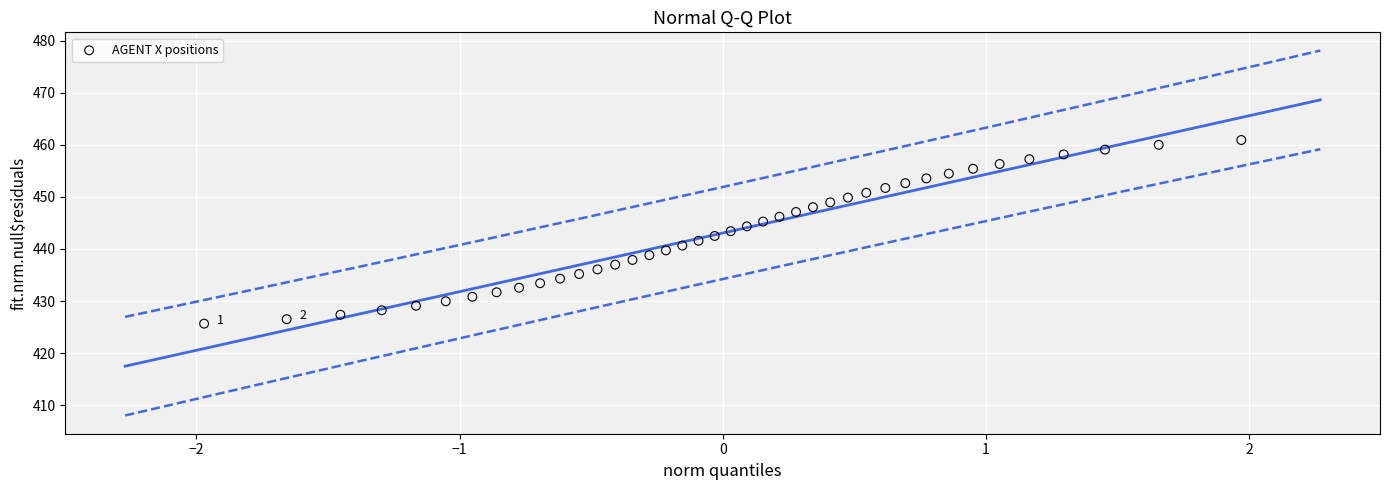

What is the range of X values (max minus min)?

3.9